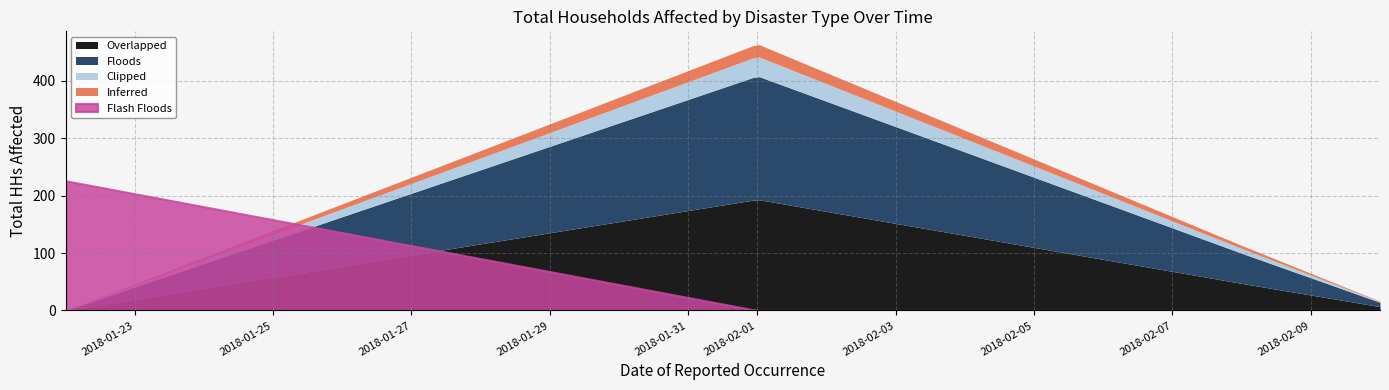

True or false: Overlapped and Floods intersect in this chart.

True